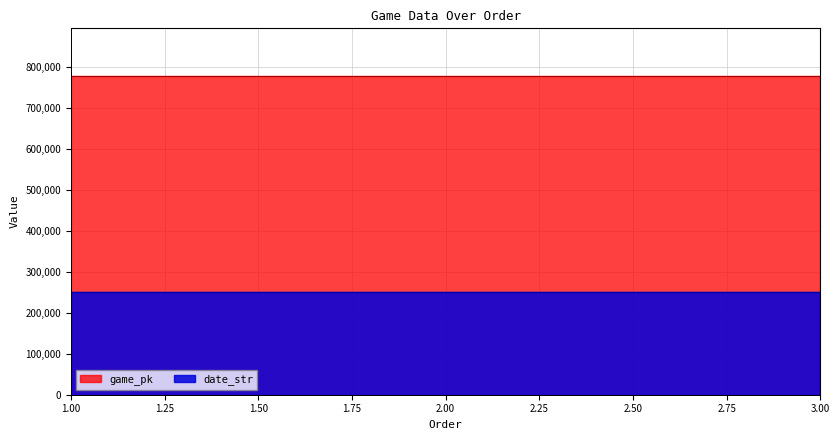

List the series in order of their peak value, lowest first.

date_str, game_pk